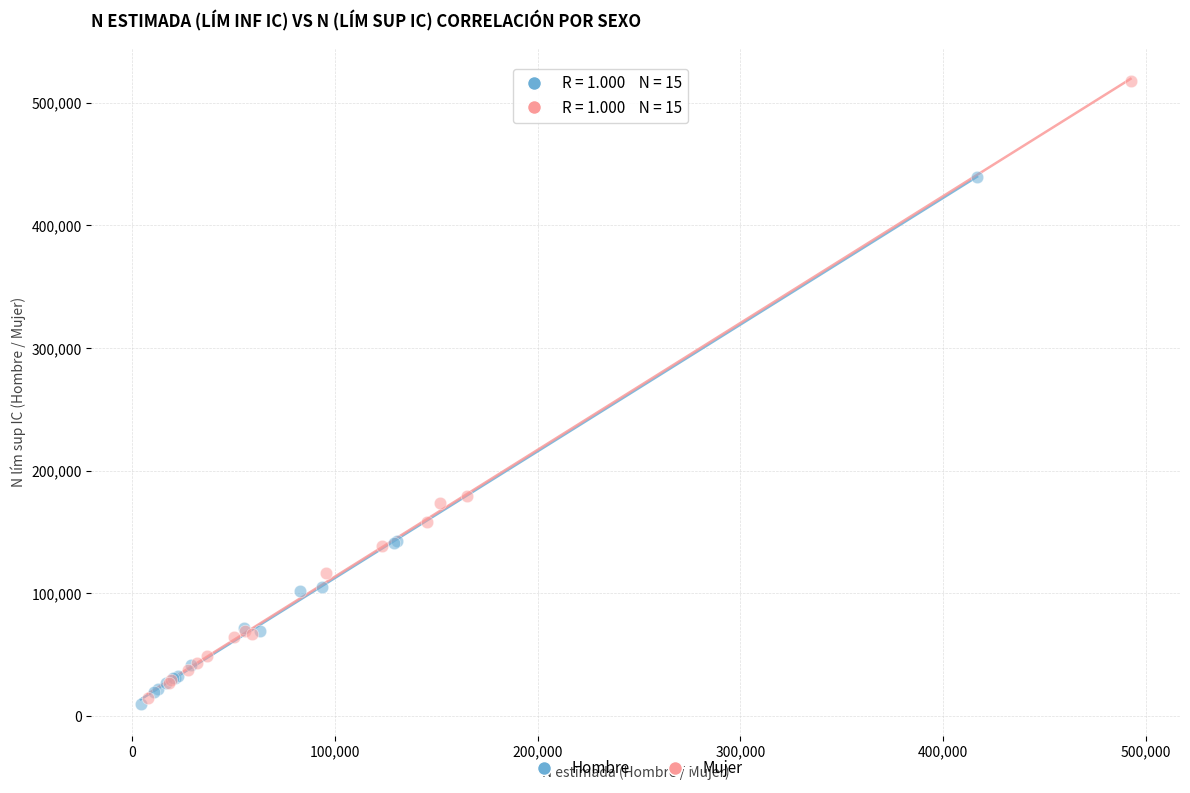

Which series reaches the maximum Y coordinate?

Mujer